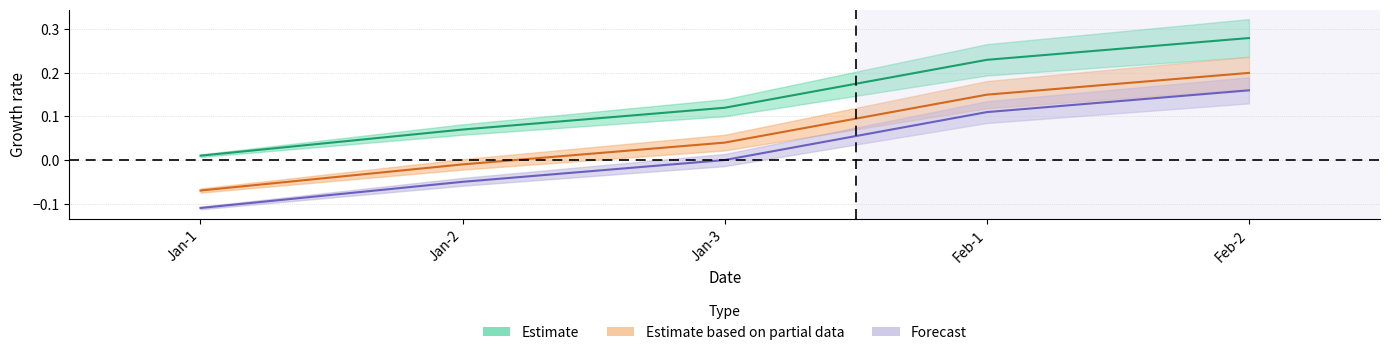

What is the total value across all series at Jan-1?

-0.2